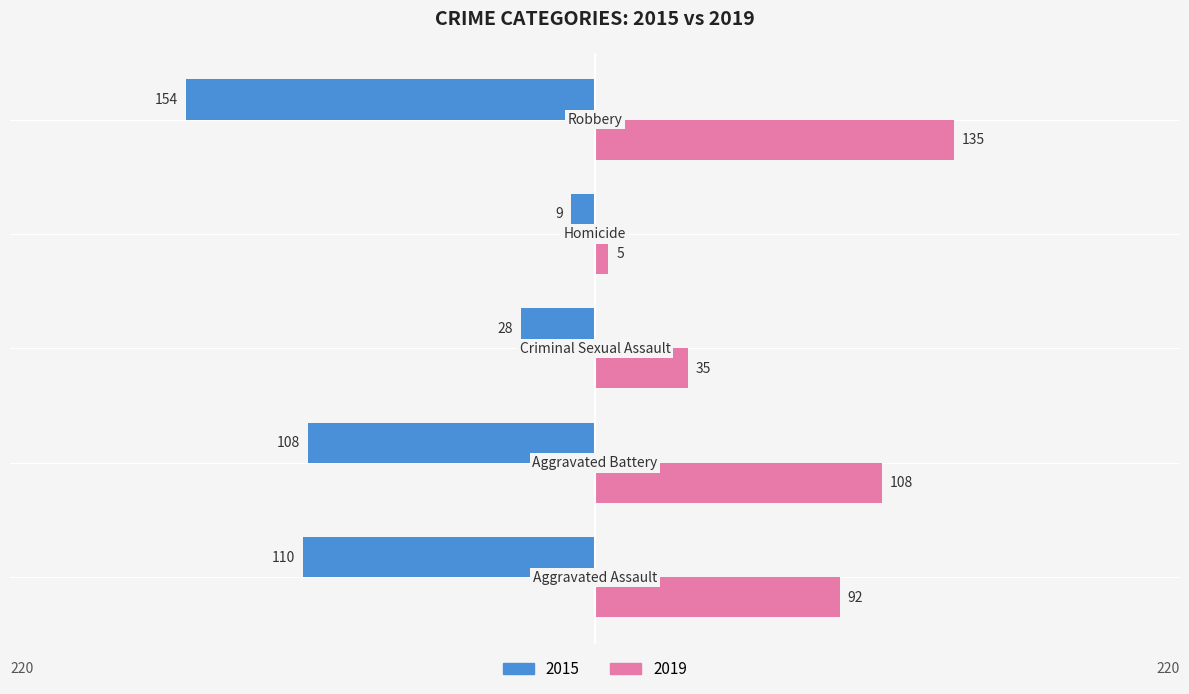

Rank the series by their maximum value, from lowest to highest.

2015, 2019